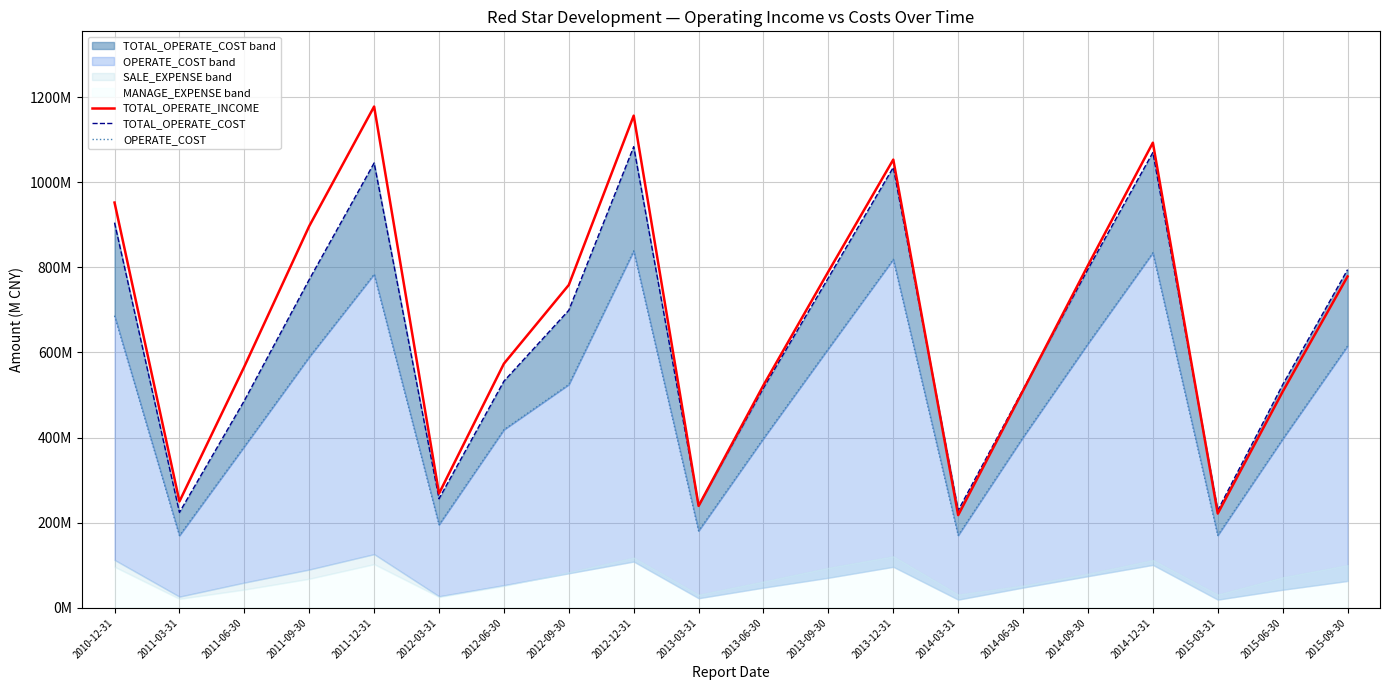

How many data points in TOTAL_OPERATE_COST are above 699?

10